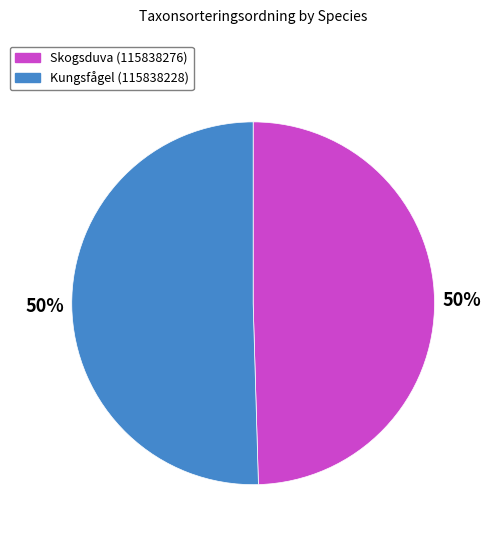

To the nearest percent, what portion does Skogsduva (115838276) represent?

50%